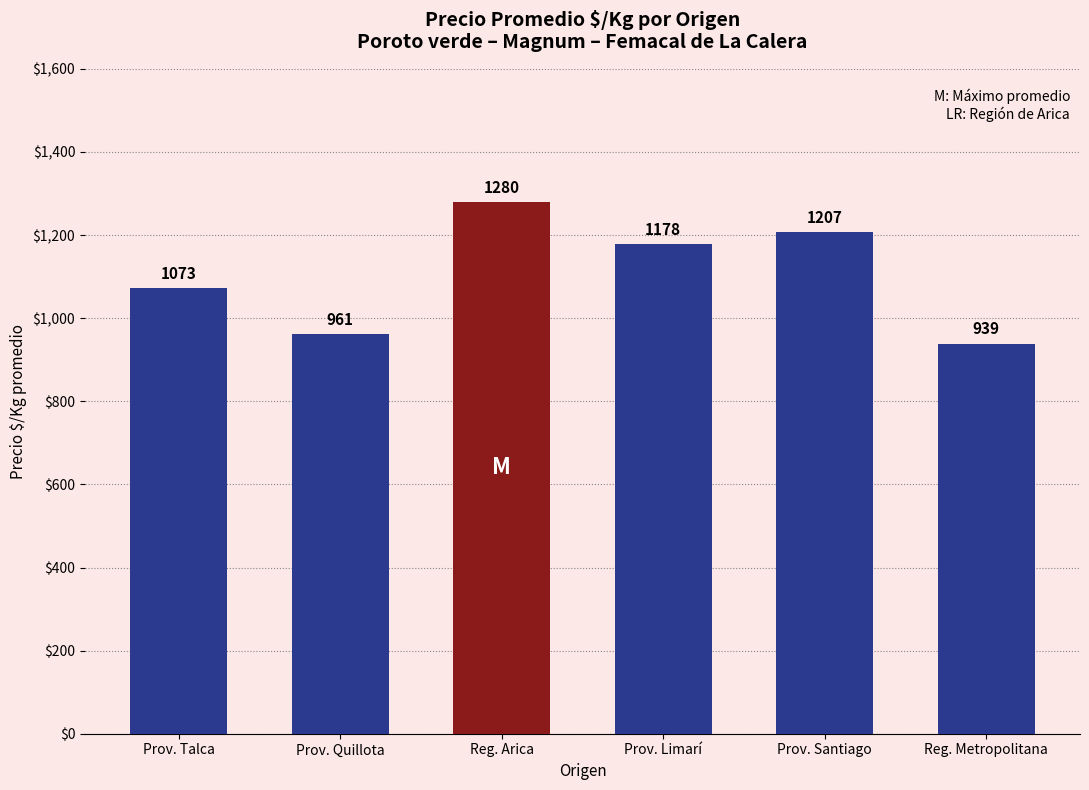

What is the change in value from Reg. Arica to Reg. Metropolitana?

-341